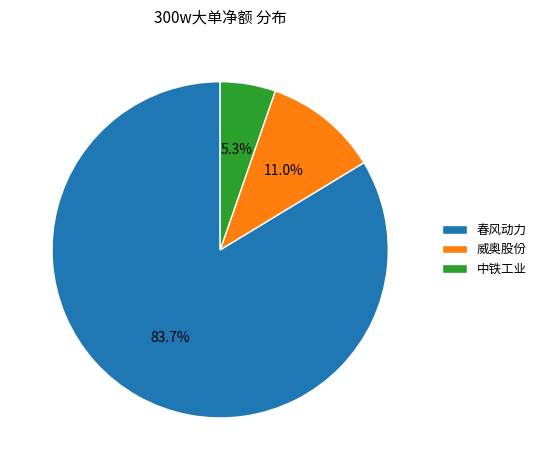

Rank the categories by value from lowest to highest.

中铁工业, 威奥股份, 春风动力